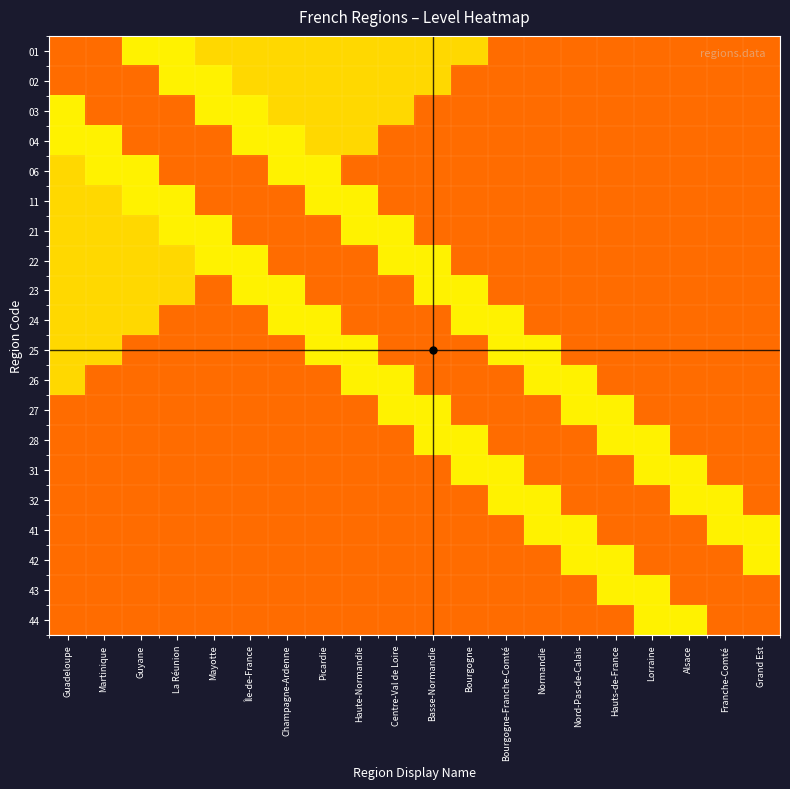

Reading left to right, extract all data points from this chart.

01: Guadeloupe=0.8	Martinique=0.8	Guyane=0.7	La Réunion=0.7	Mayotte=0.3	Île-de-France=0.3	Champagne-Ardenne=0.3	Picardie=0.3	Haute-Normandie=0.3	Centre-Val de Loire=0.3	Basse-Normandie=0.3	Bourgogne=0.3	Bourgogne-Franche-Comté=0.1	Normandie=0.1	Nord-Pas-de-Calais=0.1	Hauts-de-France=0.1	Lorraine=0.1	Alsace=0.1	Franche-Comté=0.1	Grand Est=0.1
02: Guadeloupe=0.8	Martinique=0.8	Guyane=0.8	La Réunion=0.7	Mayotte=0.7	Île-de-France=0.3	Champagne-Ardenne=0.3	Picardie=0.3	Haute-Normandie=0.3	Centre-Val de Loire=0.3	Basse-Normandie=0.3	Bourgogne=0.1	Bourgogne-Franche-Comté=0.1	Normandie=0.1	Nord-Pas-de-Calais=0.1	Hauts-de-France=0.1	Lorraine=0.1	Alsace=0.1	Franche-Comté=0.1	Grand Est=0.1
03: Guadeloupe=0.7	Martinique=0.8	Guyane=0.8	La Réunion=0.8	Mayotte=0.7	Île-de-France=0.7	Champagne-Ardenne=0.3	Picardie=0.3	Haute-Normandie=0.3	Centre-Val de Loire=0.3	Basse-Normandie=0.1	Bourgogne=0.1	Bourgogne-Franche-Comté=0.1	Normandie=0.1	Nord-Pas-de-Calais=0.1	Hauts-de-France=0.1	Lorraine=0.1	Alsace=0.1	Franche-Comté=0.1	Grand Est=0.1
04: Guadeloupe=0.7	Martinique=0.7	Guyane=0.8	La Réunion=0.8	Mayotte=0.8	Île-de-France=0.7	Champagne-Ardenne=0.7	Picardie=0.3	Haute-Normandie=0.3	Centre-Val de Loire=0.1	Basse-Normandie=0.1	Bourgogne=0.1	Bourgogne-Franche-Comté=0.1	Normandie=0.1	Nord-Pas-de-Calais=0.1	Hauts-de-France=0.1	Lorraine=0.1	Alsace=0.1	Franche-Comté=0.1	Grand Est=0.1
06: Guadeloupe=0.3	Martinique=0.7	Guyane=0.7	La Réunion=0.8	Mayotte=0.8	Île-de-France=0.8	Champagne-Ardenne=0.7	Picardie=0.7	Haute-Normandie=0.1	Centre-Val de Loire=0.1	Basse-Normandie=0.1	Bourgogne=0.1	Bourgogne-Franche-Comté=0.1	Normandie=0.1	Nord-Pas-de-Calais=0.1	Hauts-de-France=0.1	Lorraine=0.1	Alsace=0.1	Franche-Comté=0.1	Grand Est=0.1
11: Guadeloupe=0.3	Martinique=0.3	Guyane=0.7	La Réunion=0.7	Mayotte=0.8	Île-de-France=0.8	Champagne-Ardenne=0.8	Picardie=0.7	Haute-Normandie=0.7	Centre-Val de Loire=0.1	Basse-Normandie=0.1	Bourgogne=0.1	Bourgogne-Franche-Comté=0.1	Normandie=0.1	Nord-Pas-de-Calais=0.1	Hauts-de-France=0.1	Lorraine=0.1	Alsace=0.1	Franche-Comté=0.1	Grand Est=0.1
21: Guadeloupe=0.3	Martinique=0.3	Guyane=0.3	La Réunion=0.7	Mayotte=0.7	Île-de-France=0.8	Champagne-Ardenne=0.8	Picardie=0.8	Haute-Normandie=0.7	Centre-Val de Loire=0.7	Basse-Normandie=0.1	Bourgogne=0.1	Bourgogne-Franche-Comté=0.1	Normandie=0.1	Nord-Pas-de-Calais=0.1	Hauts-de-France=0.1	Lorraine=0.1	Alsace=0.1	Franche-Comté=0.1	Grand Est=0.1
22: Guadeloupe=0.3	Martinique=0.3	Guyane=0.3	La Réunion=0.3	Mayotte=0.7	Île-de-France=0.7	Champagne-Ardenne=0.8	Picardie=0.8	Haute-Normandie=0.8	Centre-Val de Loire=0.7	Basse-Normandie=0.7	Bourgogne=0.1	Bourgogne-Franche-Comté=0.1	Normandie=0.1	Nord-Pas-de-Calais=0.1	Hauts-de-France=0.1	Lorraine=0.1	Alsace=0.1	Franche-Comté=0.1	Grand Est=0.1
23: Guadeloupe=0.3	Martinique=0.3	Guyane=0.3	La Réunion=0.3	Mayotte=0.1	Île-de-France=0.7	Champagne-Ardenne=0.7	Picardie=0.8	Haute-Normandie=0.8	Centre-Val de Loire=0.8	Basse-Normandie=0.7	Bourgogne=0.7	Bourgogne-Franche-Comté=0.1	Normandie=0.1	Nord-Pas-de-Calais=0.1	Hauts-de-France=0.1	Lorraine=0.1	Alsace=0.1	Franche-Comté=0.1	Grand Est=0.1
24: Guadeloupe=0.3	Martinique=0.3	Guyane=0.3	La Réunion=0.1	Mayotte=0.1	Île-de-France=0.1	Champagne-Ardenne=0.7	Picardie=0.7	Haute-Normandie=0.8	Centre-Val de Loire=0.8	Basse-Normandie=0.8	Bourgogne=0.7	Bourgogne-Franche-Comté=0.7	Normandie=0.1	Nord-Pas-de-Calais=0.1	Hauts-de-France=0.1	Lorraine=0.1	Alsace=0.1	Franche-Comté=0.1	Grand Est=0.1
25: Guadeloupe=0.3	Martinique=0.3	Guyane=0.1	La Réunion=0.1	Mayotte=0.1	Île-de-France=0.1	Champagne-Ardenne=0.1	Picardie=0.7	Haute-Normandie=0.7	Centre-Val de Loire=0.8	Basse-Normandie=0.8	Bourgogne=0.8	Bourgogne-Franche-Comté=0.7	Normandie=0.7	Nord-Pas-de-Calais=0.1	Hauts-de-France=0.1	Lorraine=0.1	Alsace=0.1	Franche-Comté=0.1	Grand Est=0.1
26: Guadeloupe=0.3	Martinique=0.1	Guyane=0.1	La Réunion=0.1	Mayotte=0.1	Île-de-France=0.1	Champagne-Ardenne=0.1	Picardie=0.1	Haute-Normandie=0.7	Centre-Val de Loire=0.7	Basse-Normandie=0.8	Bourgogne=0.8	Bourgogne-Franche-Comté=0.8	Normandie=0.7	Nord-Pas-de-Calais=0.7	Hauts-de-France=0.1	Lorraine=0.1	Alsace=0.1	Franche-Comté=0.1	Grand Est=0.1
27: Guadeloupe=0.1	Martinique=0.1	Guyane=0.1	La Réunion=0.1	Mayotte=0.1	Île-de-France=0.1	Champagne-Ardenne=0.1	Picardie=0.1	Haute-Normandie=0.1	Centre-Val de Loire=0.7	Basse-Normandie=0.7	Bourgogne=0.8	Bourgogne-Franche-Comté=0.8	Normandie=0.8	Nord-Pas-de-Calais=0.7	Hauts-de-France=0.7	Lorraine=0.1	Alsace=0.1	Franche-Comté=0.1	Grand Est=0.1
28: Guadeloupe=0.1	Martinique=0.1	Guyane=0.1	La Réunion=0.1	Mayotte=0.1	Île-de-France=0.1	Champagne-Ardenne=0.1	Picardie=0.1	Haute-Normandie=0.1	Centre-Val de Loire=0.1	Basse-Normandie=0.7	Bourgogne=0.7	Bourgogne-Franche-Comté=0.8	Normandie=0.8	Nord-Pas-de-Calais=0.8	Hauts-de-France=0.7	Lorraine=0.7	Alsace=0.1	Franche-Comté=0.1	Grand Est=0.1
31: Guadeloupe=0.1	Martinique=0.1	Guyane=0.1	La Réunion=0.1	Mayotte=0.1	Île-de-France=0.1	Champagne-Ardenne=0.1	Picardie=0.1	Haute-Normandie=0.1	Centre-Val de Loire=0.1	Basse-Normandie=0.1	Bourgogne=0.7	Bourgogne-Franche-Comté=0.7	Normandie=0.8	Nord-Pas-de-Calais=0.8	Hauts-de-France=0.8	Lorraine=0.7	Alsace=0.7	Franche-Comté=0.1	Grand Est=0.1
32: Guadeloupe=0.1	Martinique=0.1	Guyane=0.1	La Réunion=0.1	Mayotte=0.1	Île-de-France=0.1	Champagne-Ardenne=0.1	Picardie=0.1	Haute-Normandie=0.1	Centre-Val de Loire=0.1	Basse-Normandie=0.1	Bourgogne=0.1	Bourgogne-Franche-Comté=0.7	Normandie=0.7	Nord-Pas-de-Calais=0.8	Hauts-de-France=0.8	Lorraine=0.8	Alsace=0.7	Franche-Comté=0.7	Grand Est=0.1
41: Guadeloupe=0.1	Martinique=0.1	Guyane=0.1	La Réunion=0.1	Mayotte=0.1	Île-de-France=0.1	Champagne-Ardenne=0.1	Picardie=0.1	Haute-Normandie=0.1	Centre-Val de Loire=0.1	Basse-Normandie=0.1	Bourgogne=0.1	Bourgogne-Franche-Comté=0.1	Normandie=0.7	Nord-Pas-de-Calais=0.7	Hauts-de-France=0.8	Lorraine=0.8	Alsace=0.8	Franche-Comté=0.7	Grand Est=0.7
42: Guadeloupe=0.1	Martinique=0.1	Guyane=0.1	La Réunion=0.1	Mayotte=0.1	Île-de-France=0.1	Champagne-Ardenne=0.1	Picardie=0.1	Haute-Normandie=0.1	Centre-Val de Loire=0.1	Basse-Normandie=0.1	Bourgogne=0.1	Bourgogne-Franche-Comté=0.1	Normandie=0.1	Nord-Pas-de-Calais=0.7	Hauts-de-France=0.7	Lorraine=0.8	Alsace=0.8	Franche-Comté=0.8	Grand Est=0.7
43: Guadeloupe=0.1	Martinique=0.1	Guyane=0.1	La Réunion=0.1	Mayotte=0.1	Île-de-France=0.1	Champagne-Ardenne=0.1	Picardie=0.1	Haute-Normandie=0.1	Centre-Val de Loire=0.1	Basse-Normandie=0.1	Bourgogne=0.1	Bourgogne-Franche-Comté=0.1	Normandie=0.1	Nord-Pas-de-Calais=0.1	Hauts-de-France=0.7	Lorraine=0.7	Alsace=0.8	Franche-Comté=0.8	Grand Est=0.8
44: Guadeloupe=0.1	Martinique=0.1	Guyane=0.1	La Réunion=0.1	Mayotte=0.1	Île-de-France=0.1	Champagne-Ardenne=0.1	Picardie=0.1	Haute-Normandie=0.1	Centre-Val de Loire=0.1	Basse-Normandie=0.1	Bourgogne=0.1	Bourgogne-Franche-Comté=0.1	Normandie=0.1	Nord-Pas-de-Calais=0.1	Hauts-de-France=0.1	Lorraine=0.7	Alsace=0.7	Franche-Comté=0.8	Grand Est=0.8